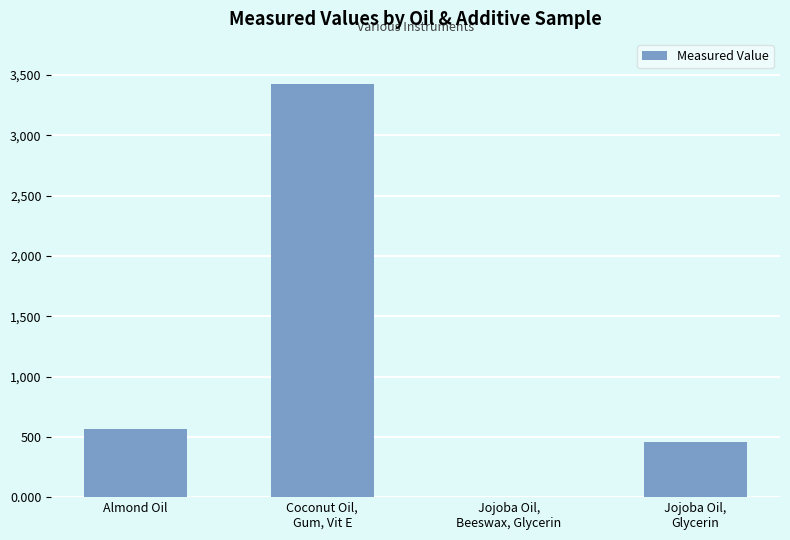

Where is the data nearest to the value 1714?

Almond Oil